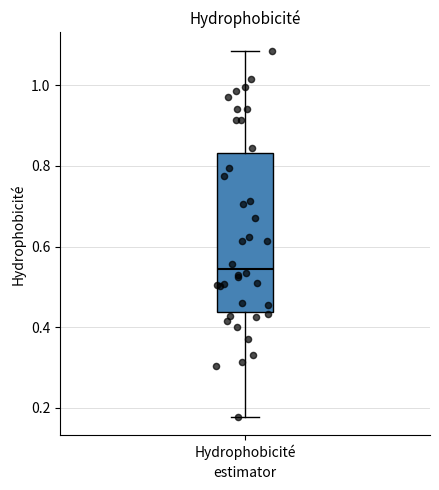

Transcribe this box plot: give where the median line is, the range the box spans, and where the two whiskers end, as read against the y-axis. The values are not printed on the chart, so give them approximately, as read against the axis.

median 0.54, box 0.44 to 0.84, whiskers 0.18 to 1.08